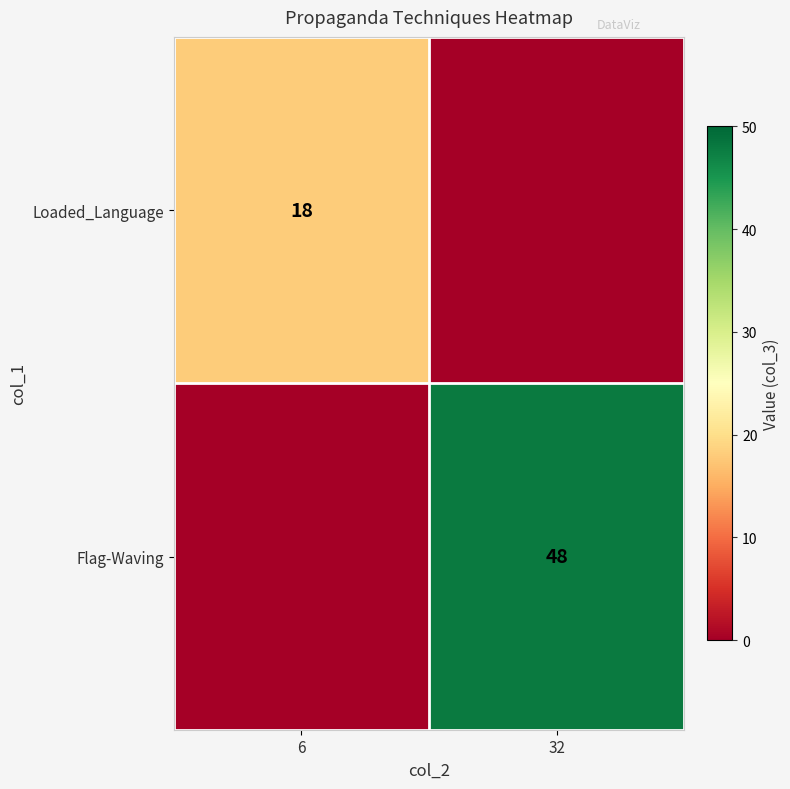

Between 32 and 6, which is larger?

6